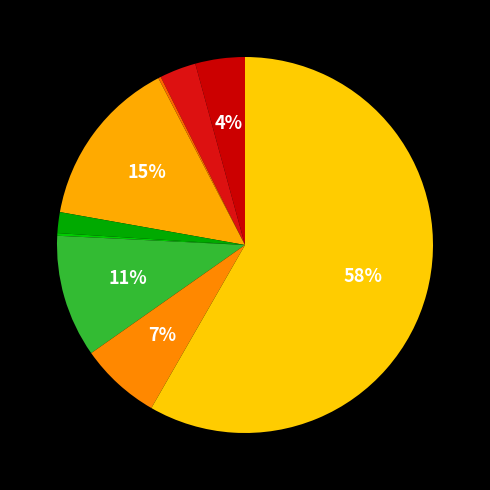

Rank the categories by value from lowest to highest.

Arson, Homicide, Criminal Sexual Assault, Aggravated Battery, Aggravated Assault, Robbery, Motor Vehicle Theft, Burglary, Theft